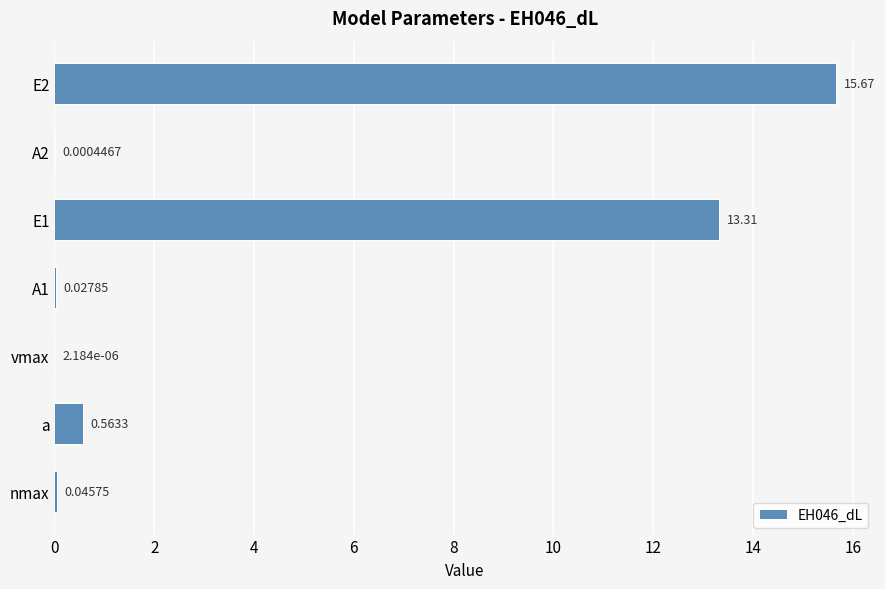

Where is the data nearest to the value 7?

E1